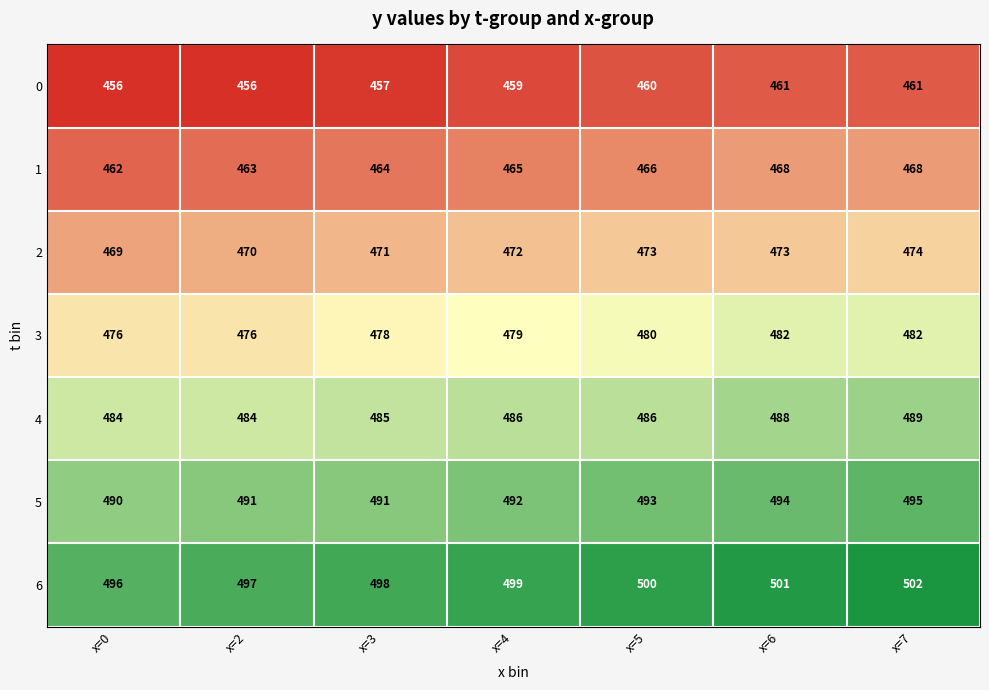

At how many categories does at least one series exceed 470?

7